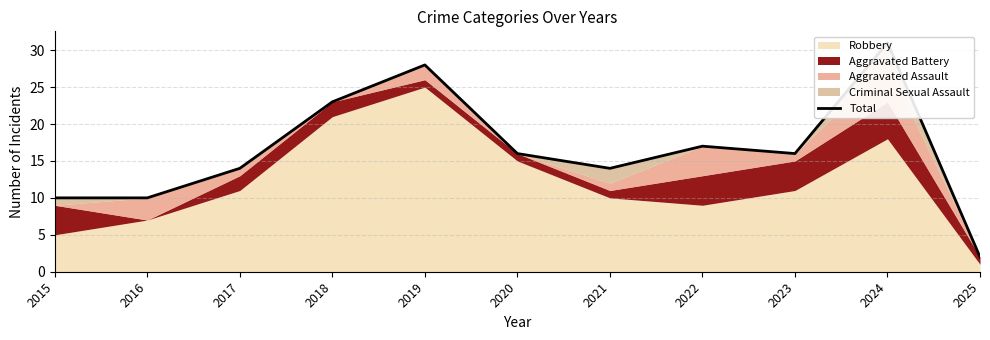

Between 2018 and 2025, which is larger?

2018